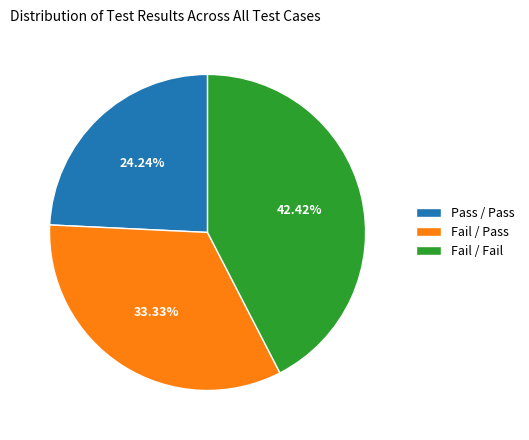

Approximately how many times larger is the value at Fail / Pass compared to Pass / Pass?

1.4